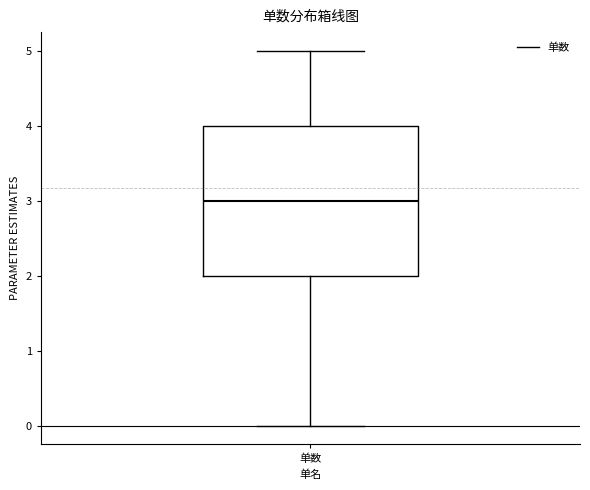

Where is the upper edge of the box for 单数 on the y-axis? The values are not printed on the chart, so give them approximately, as read against the axis.

4